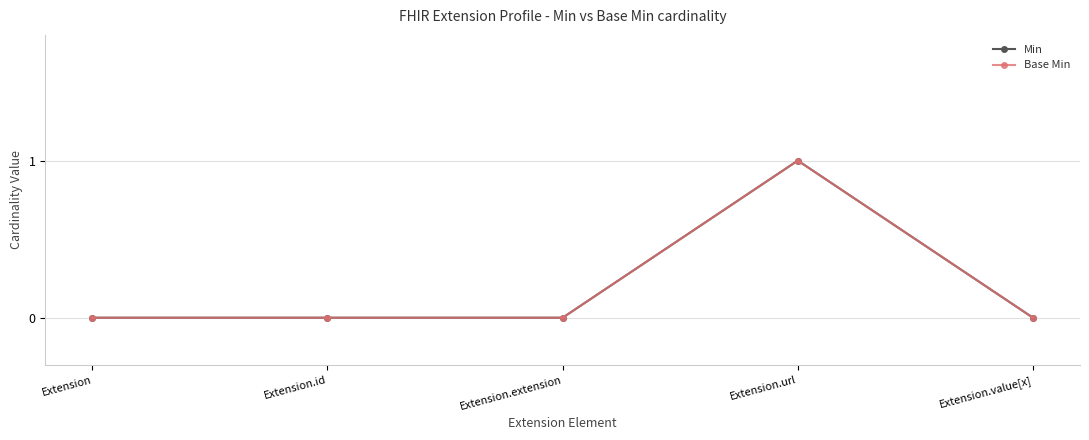

Reading left to right, extract all data points from this chart.

Min: 0	0	0	1	0
Base Min: 0	0	0	1	0